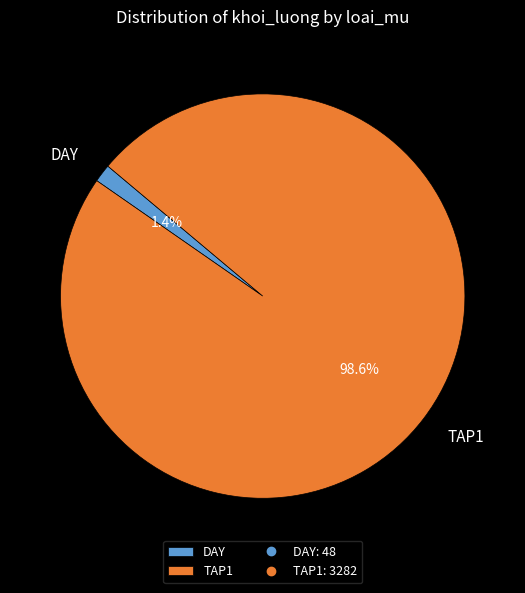

The TAP1 slice represents 99% of the pie. True or false?

True